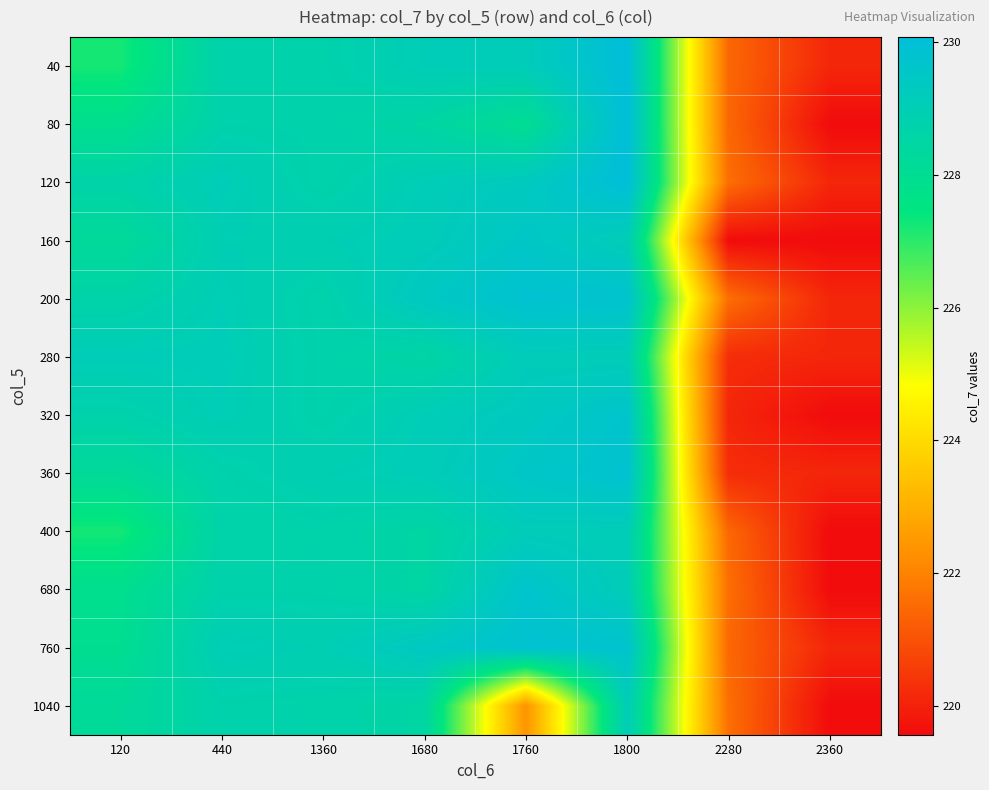

At how many categories does at least one series exceed 229?

5